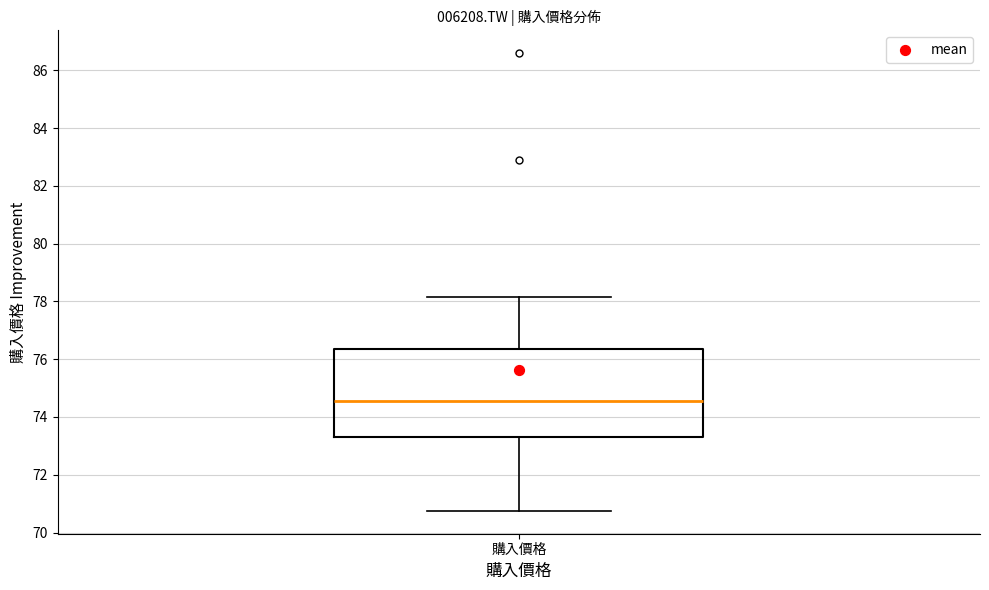

Read this box plot against the y-axis: the position of the median line, the range covered by the box, and the ends of both whiskers. The values are not printed on the chart, so give them approximately, as read against the axis.

median 74.6, box 73.4 to 76.4, whiskers 70.8 to 78.2